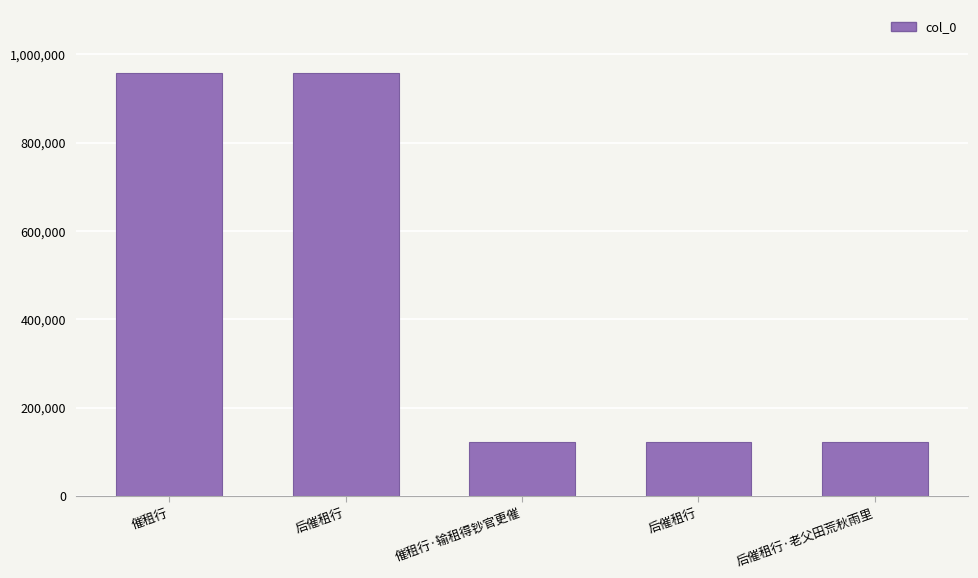

The chart shows a value of 956938 at 后催租行. True or false?

True